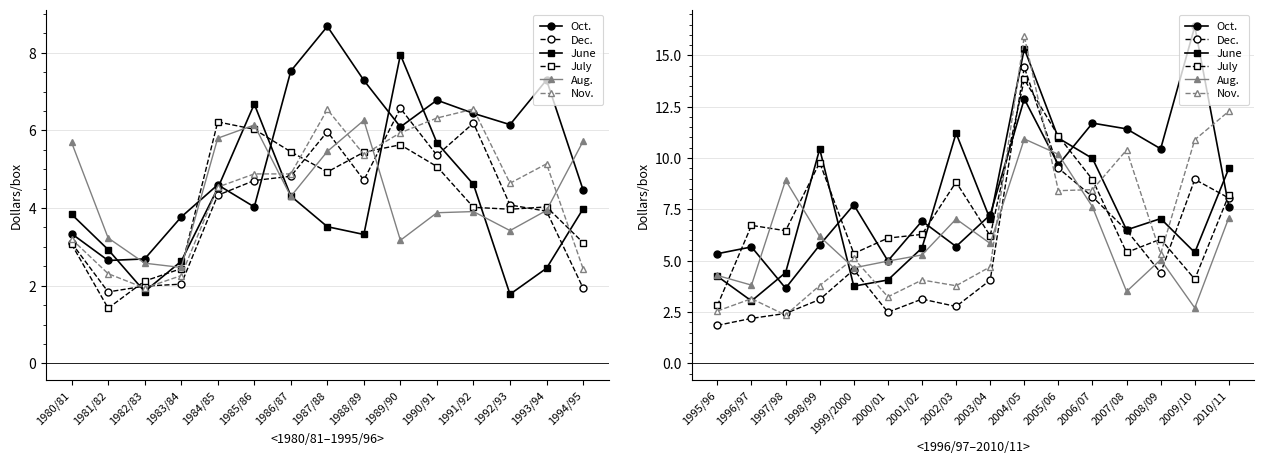

At how many categories does at least one series exceed 2?

16